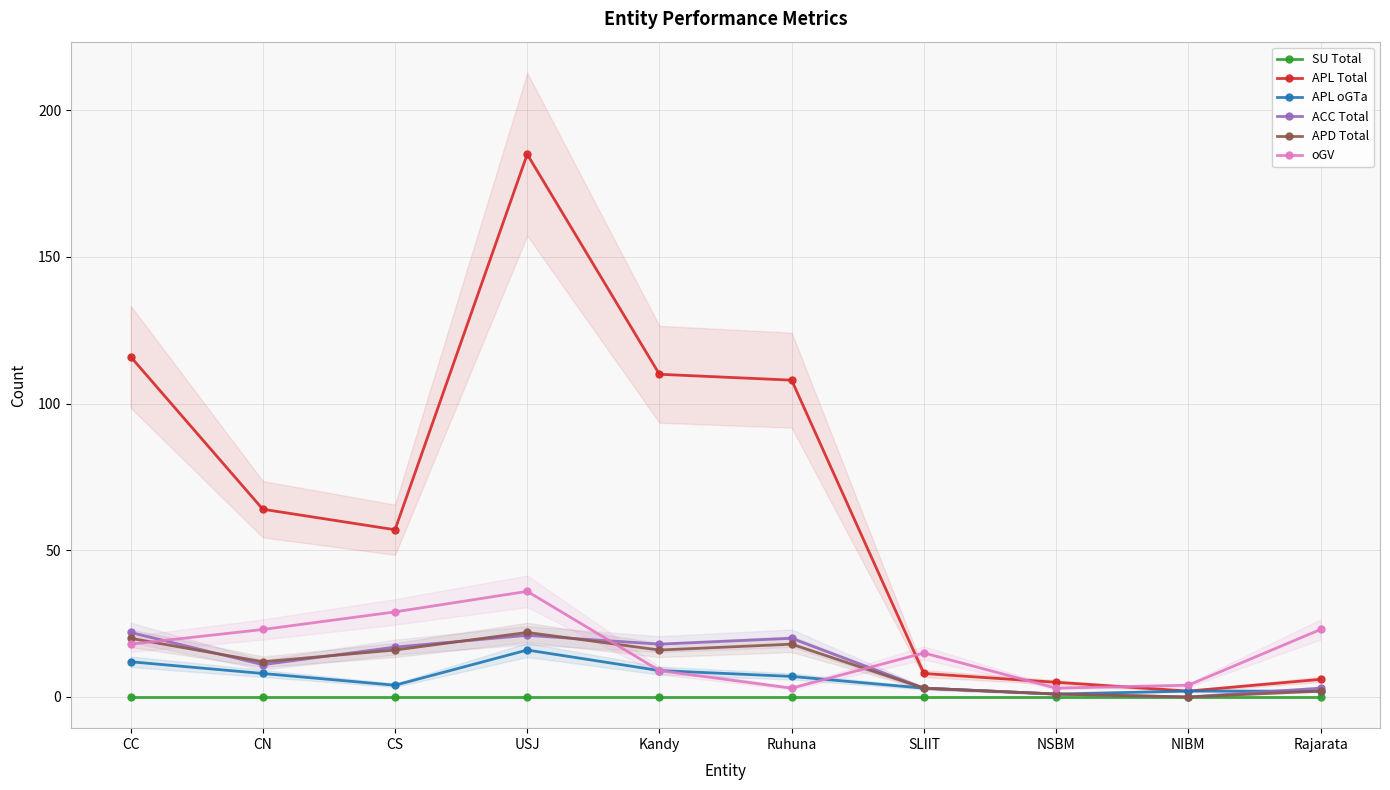

Reading left to right, extract all data points from this chart.

SU Total: 0	0	0	0	0	0	0	0	0	0
APL Total: 116	64	57	185	110	108	8	5	2	6
APL oGTa: 12	8	4	16	9	7	3	1	2	2
ACC Total: 22	11	17	21	18	20	3	1	0	3
APD Total: 20	12	16	22	16	18	3	1	0	2
oGV: 18	23	29	36	9	3	15	3	4	23